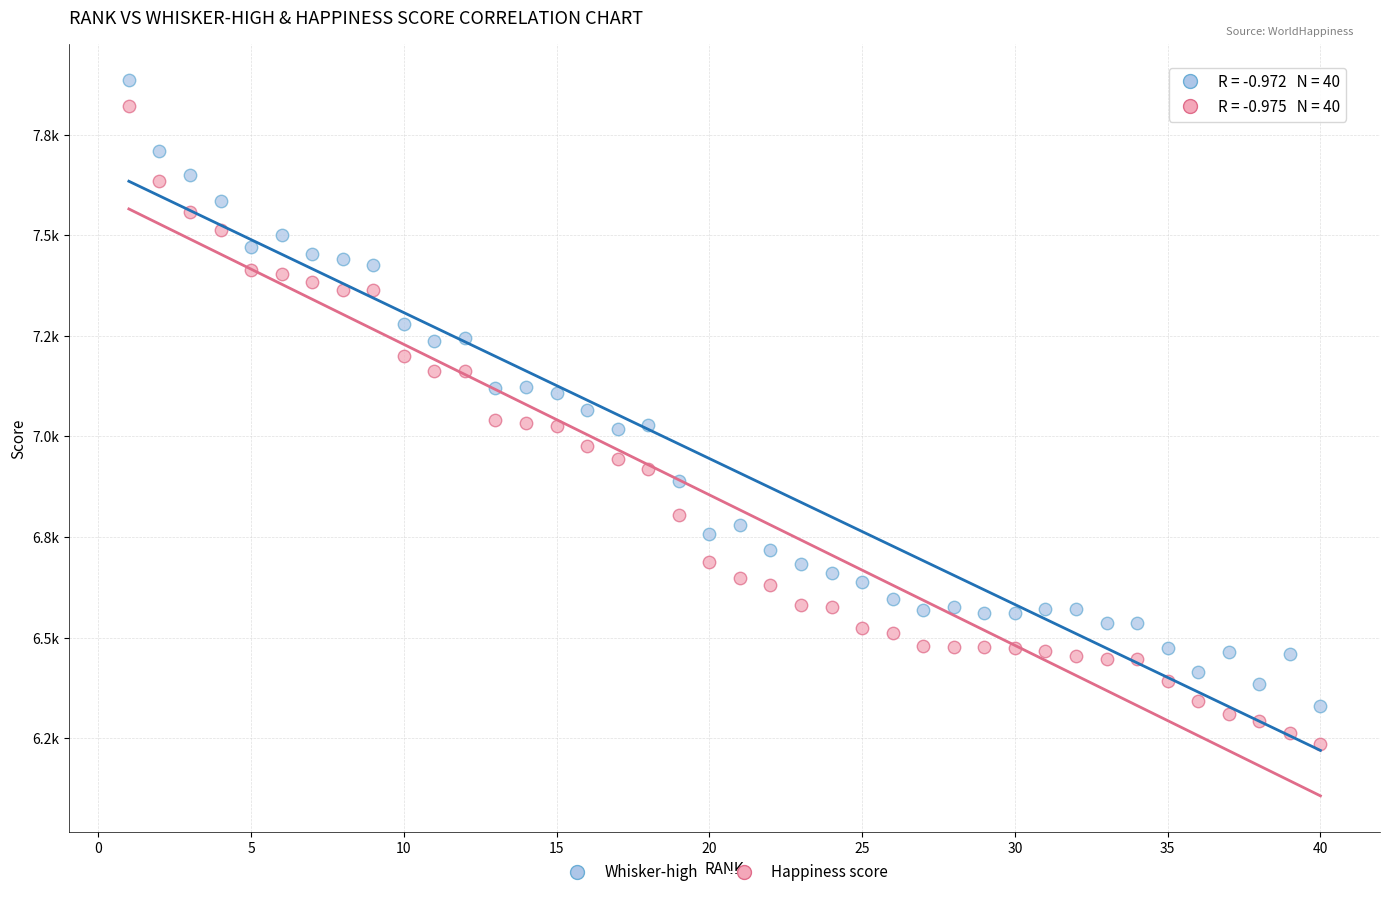

What are all the series names shown in the legend?

Whisker-high, Happiness score